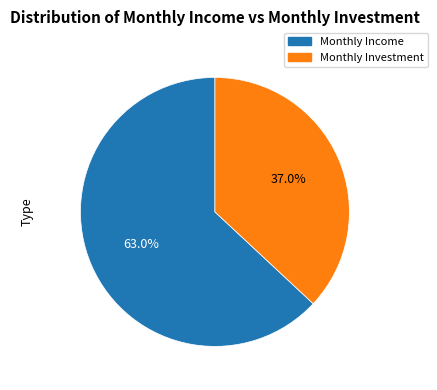

Does any single category account for the majority?

Yes